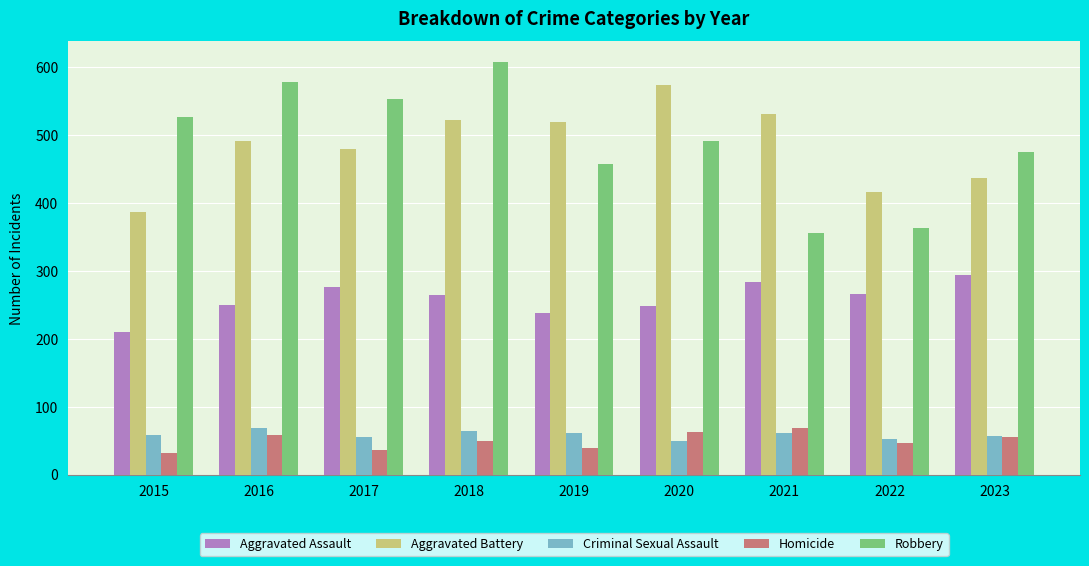

What is the value of the Criminal Sexual Assault bar at the 5th from the left?

61